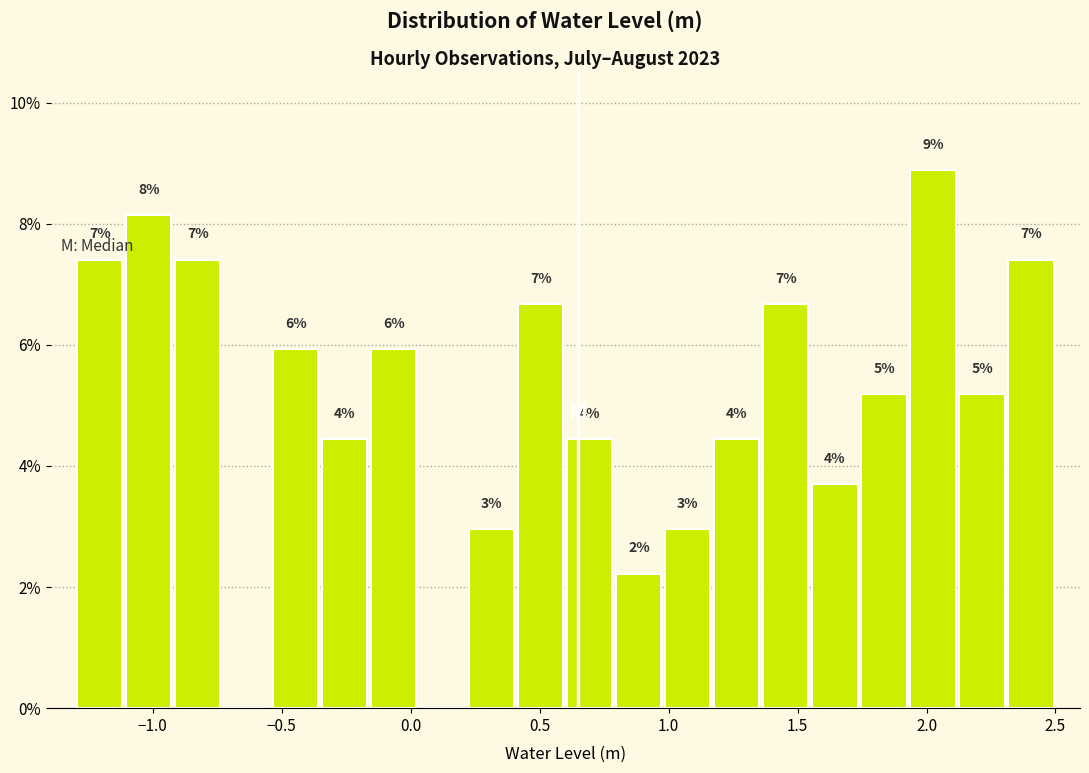

Read against the x-axis, roughly where is the centre of the tallest bar?

2.05